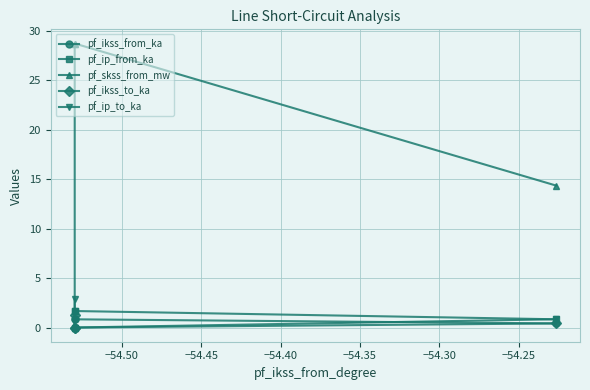

Which series has the largest total across all categories?

pf_skss_from_mw